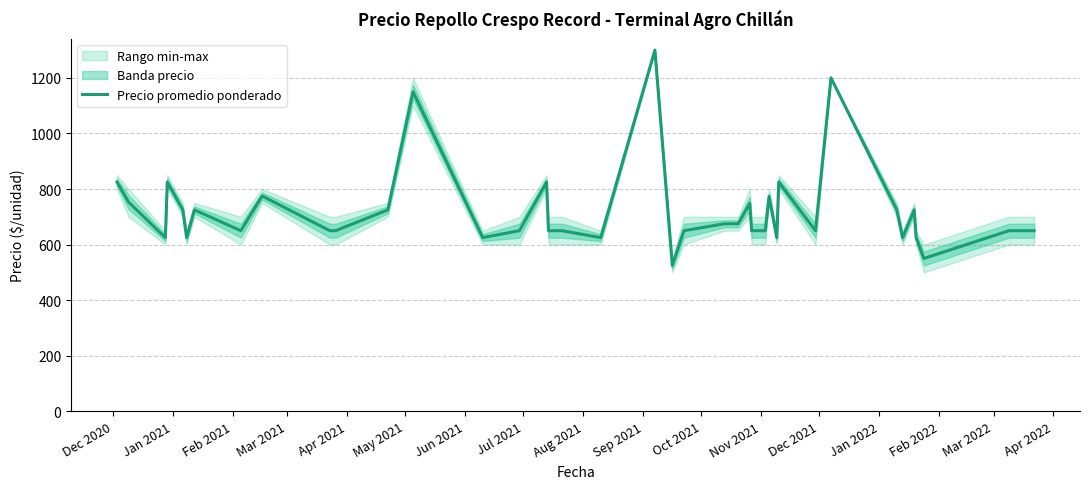

What is the lowest value of the Precio promedio ponderado series?

525